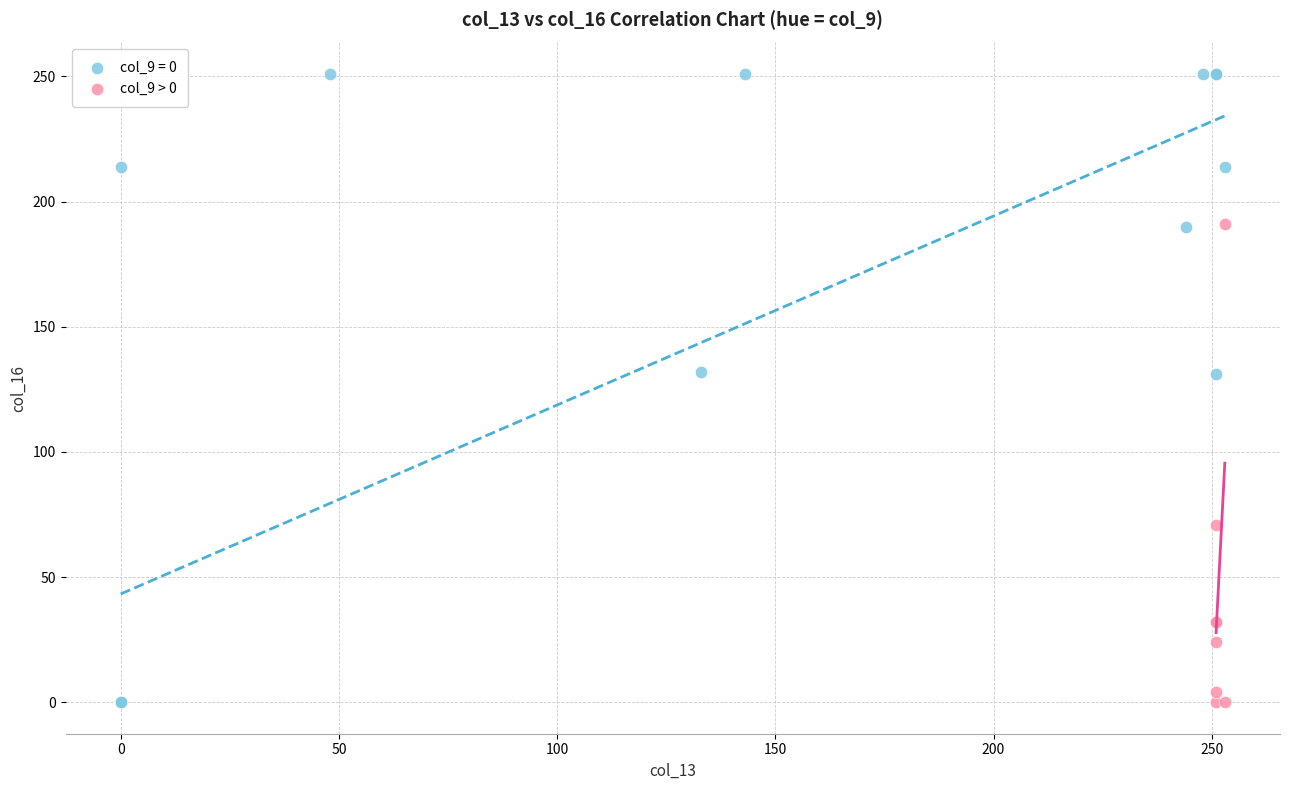

Which series has the largest Y range (max minus min)?

col_9 = 0